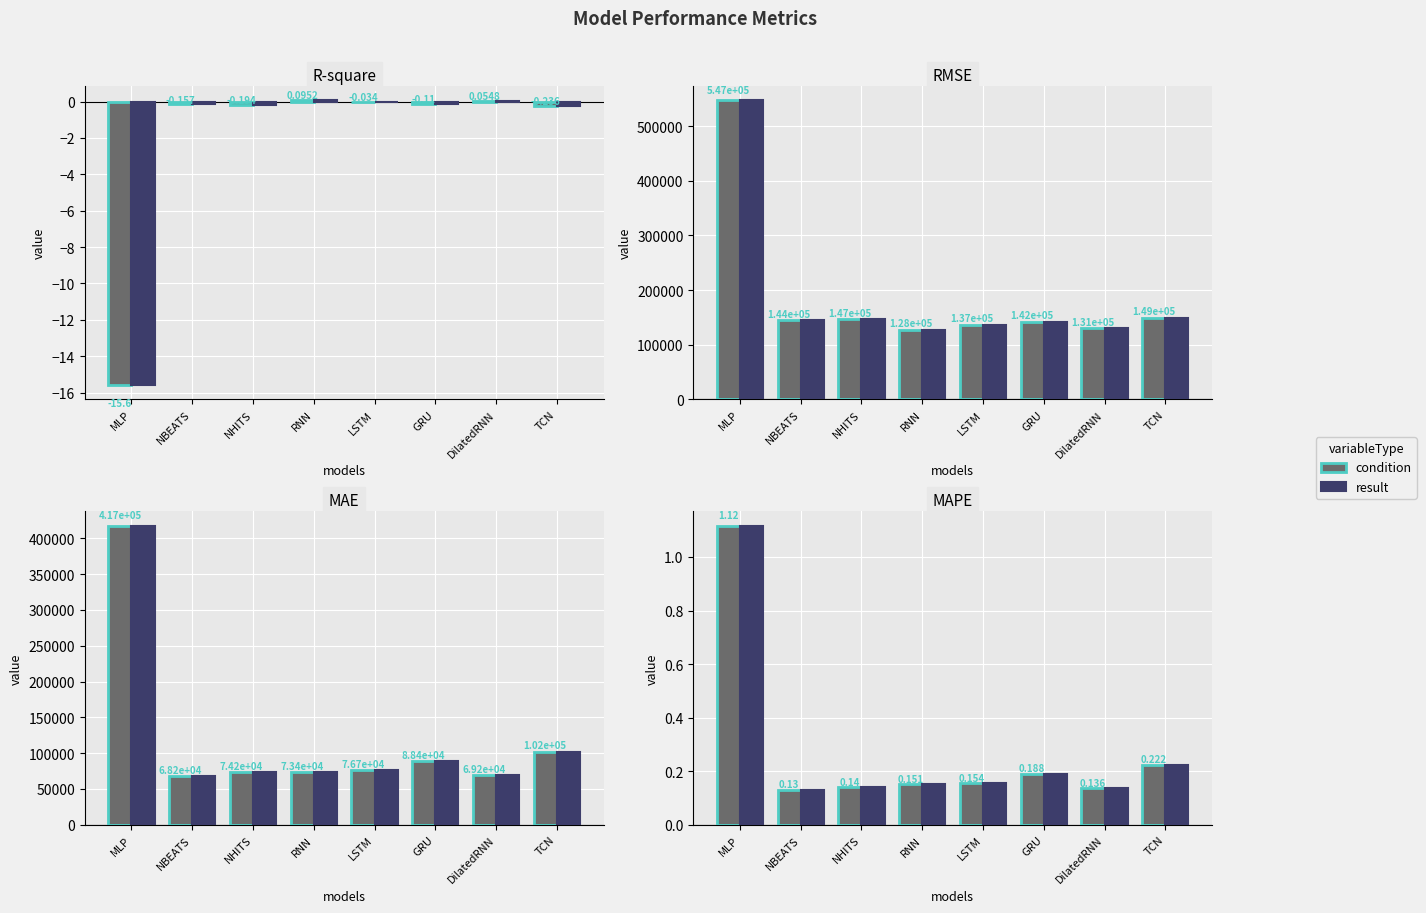

Count the result values in the range 0 to 1.

7